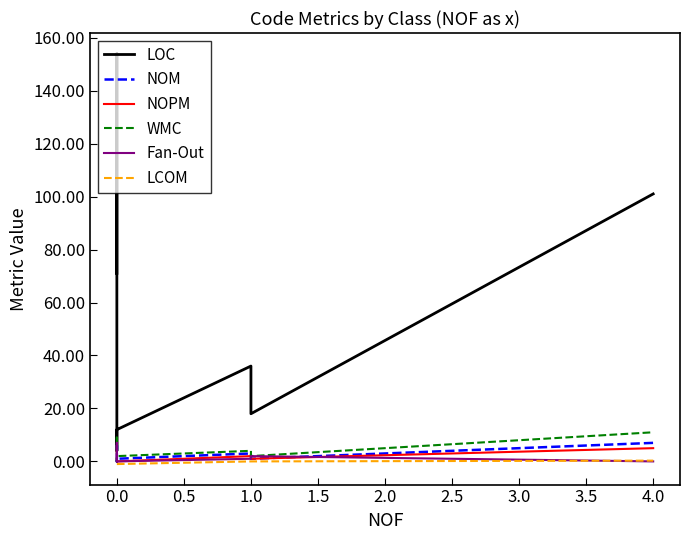

How many values in the WMC series exceed 2?

4